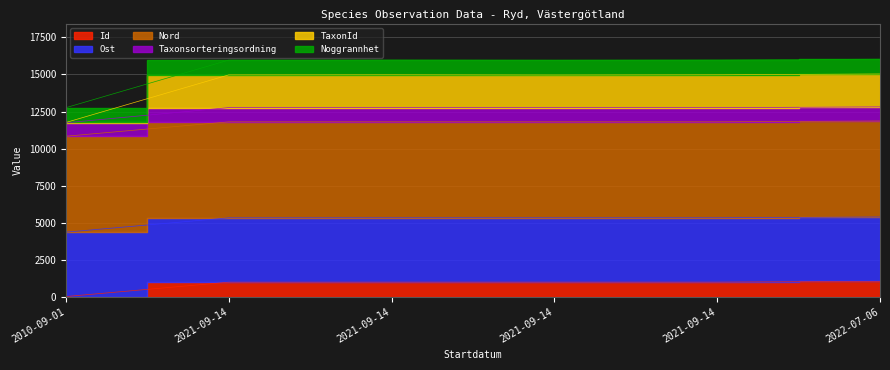

True or false: Id and TaxonId intersect in this chart.

False